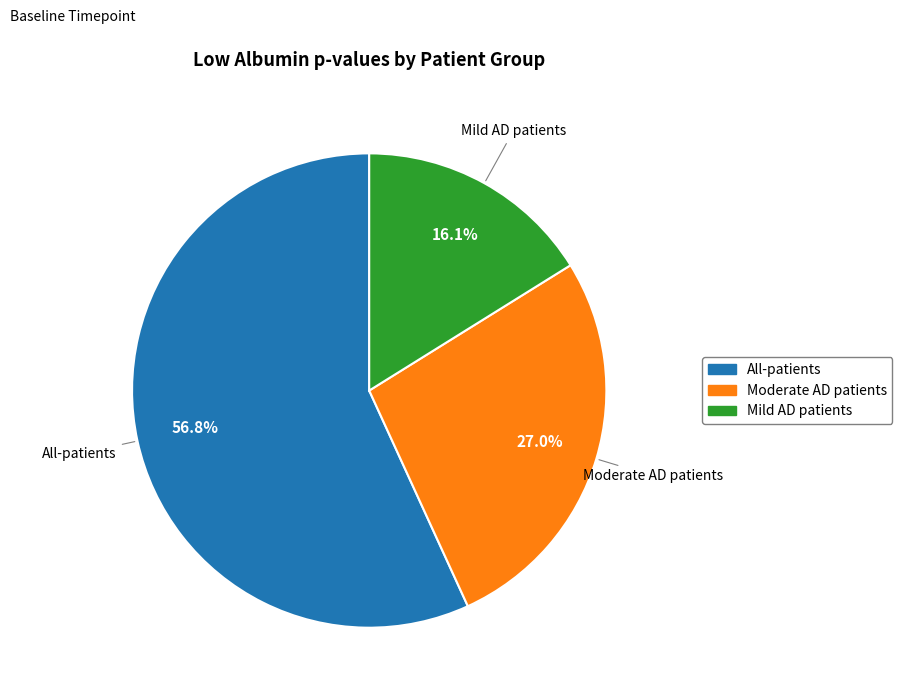

Which category has the smallest portion of the pie?

Mild AD patients